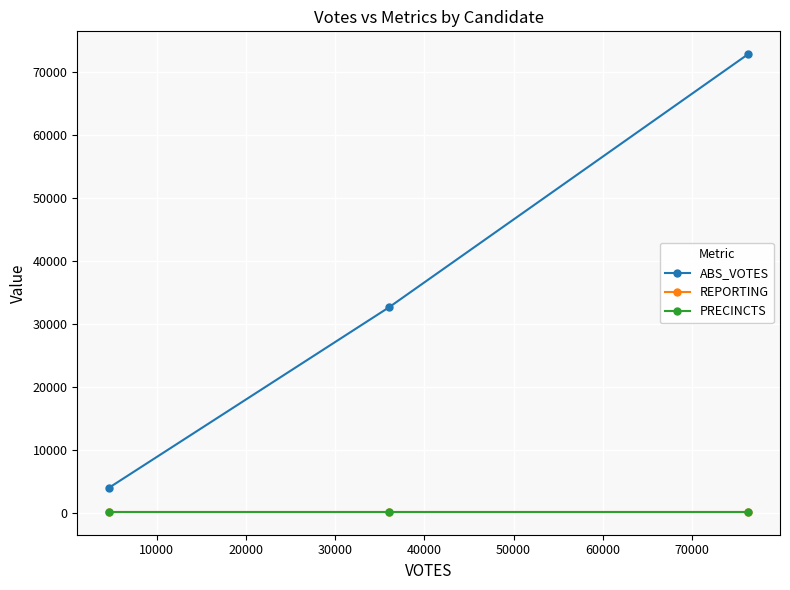

Does the chart have visible grid lines?

Yes